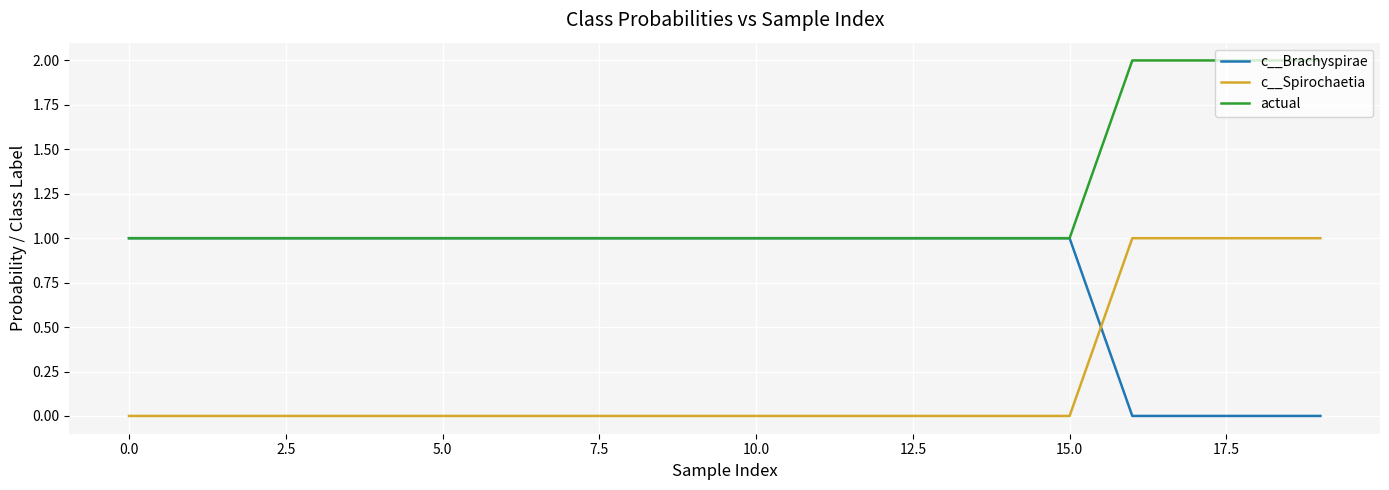

What is the maximum value shown in the chart?

2.0